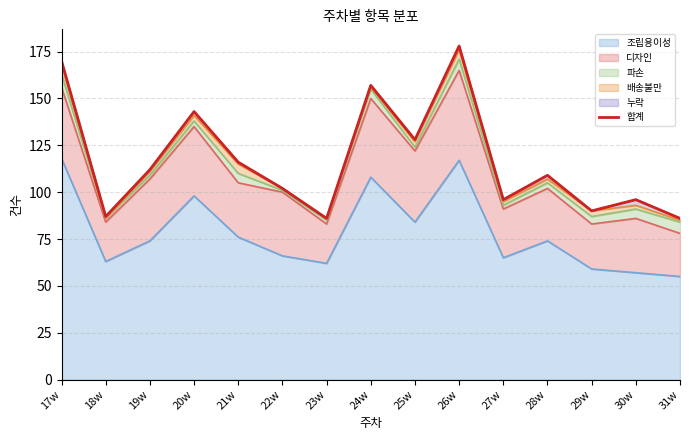

True or false: 조립용이성 has a value of 62 at 23w.

True